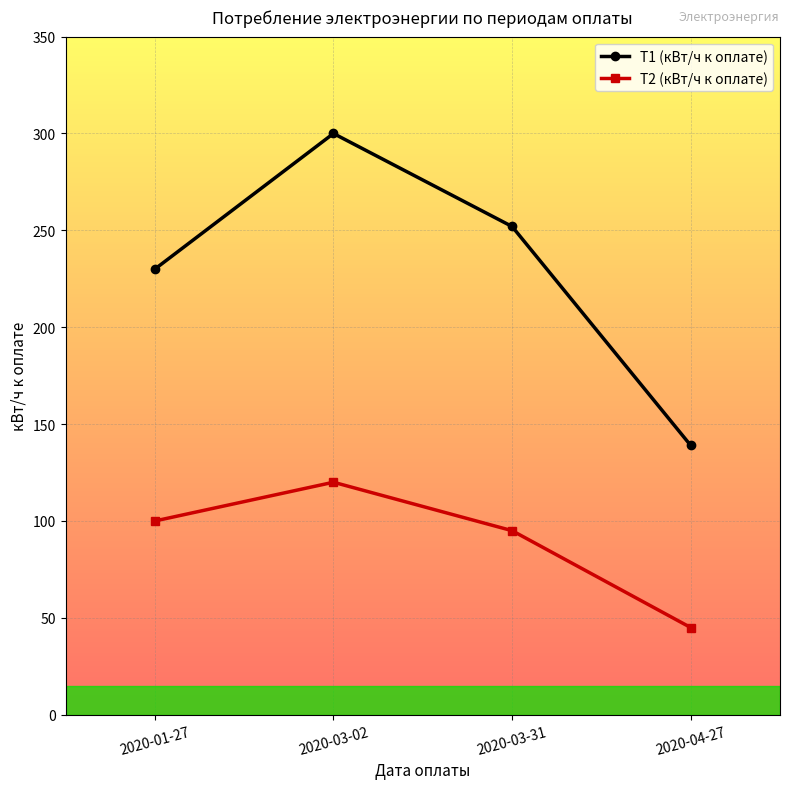

The Т2 (кВт/ч к оплате) series shows 120 at 2020-03-02. True or false?

True